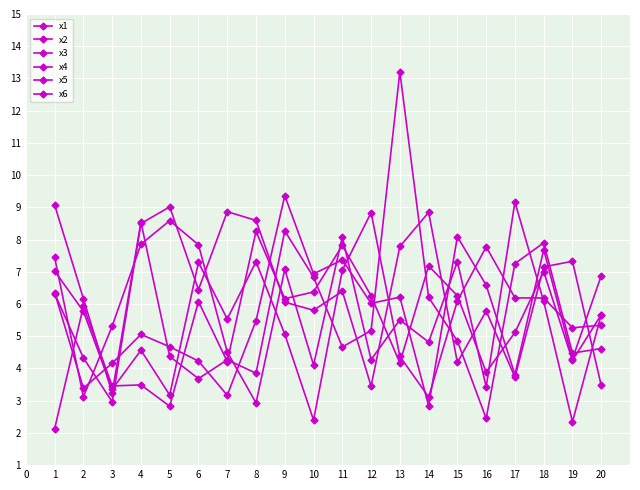

Is this an area chart (filled region under the line)?

No